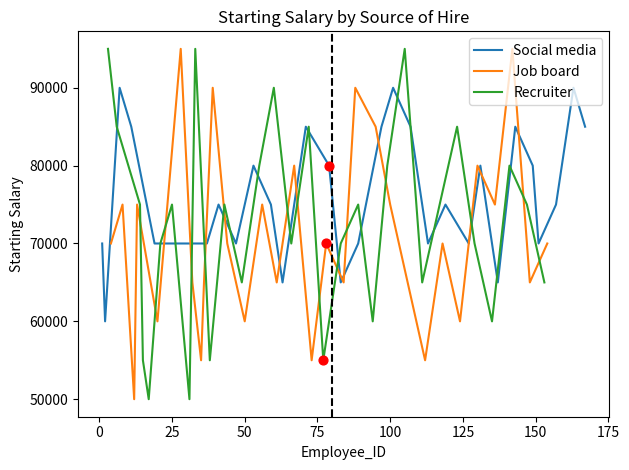

What are all the series names shown in the legend?

Social media, Job board, Recruiter